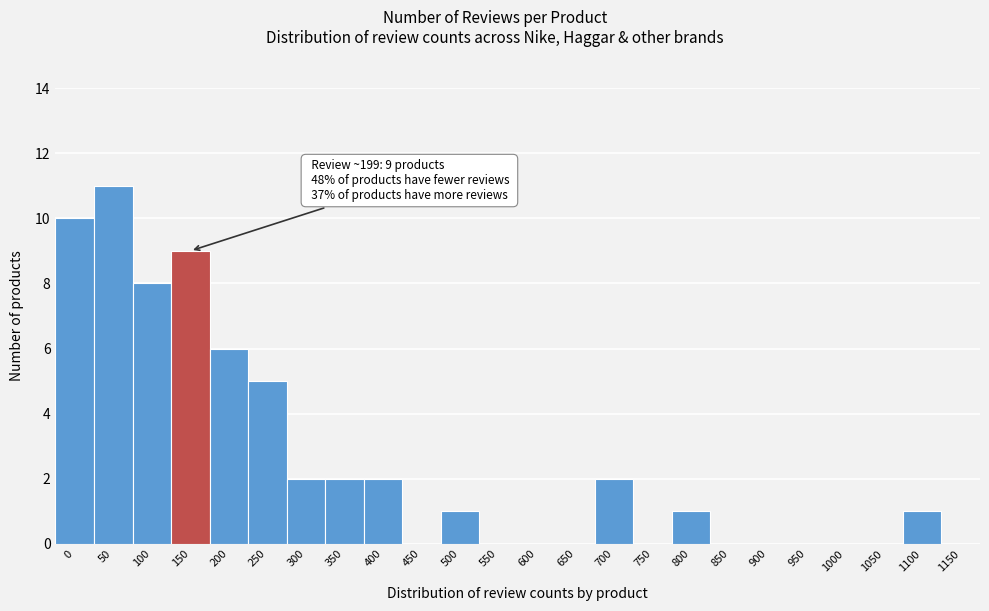

Reading right to left, list all the values displayed in this chart.

1150=0	1100=1	1050=0	1000=0	950=0	900=0	850=0	800=1	750=0	700=2	650=0	600=0	550=0	500=1	450=0	400=2	350=2	300=2	250=5	200=6	150=9	100=8	50=11	0=10